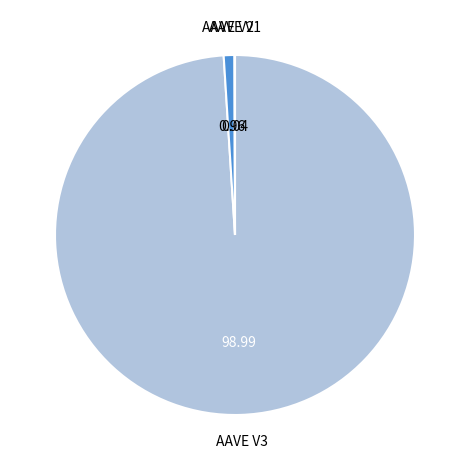

Is there a majority slice in this chart?

Yes